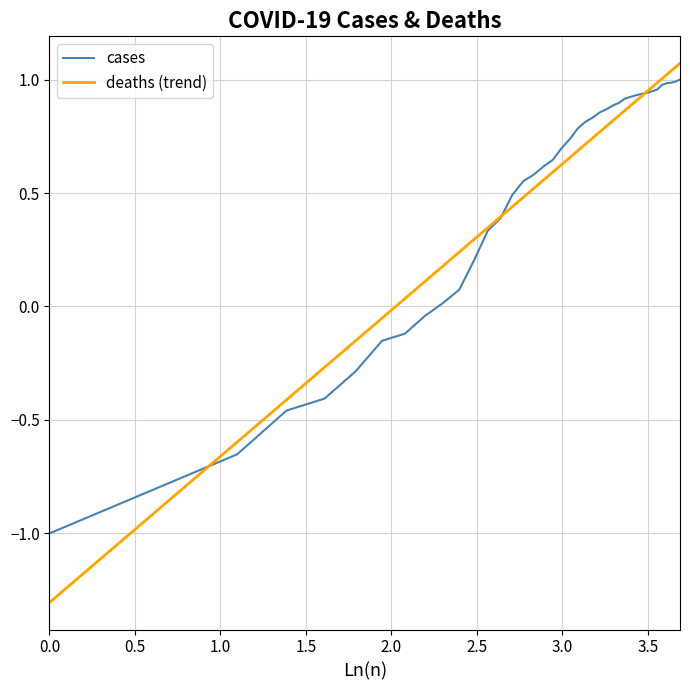

What is the lowest value of the deaths (trend) series?

-1.3